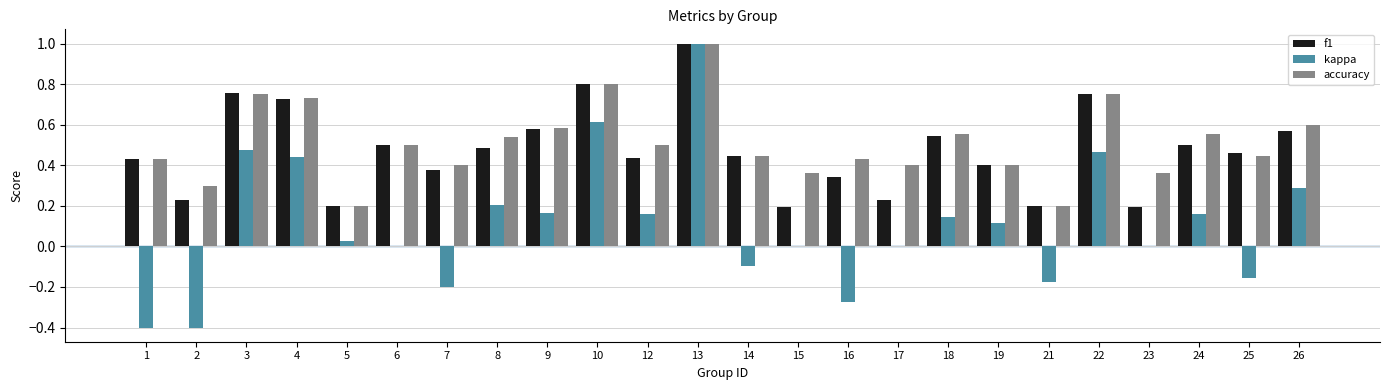

Count the number of categories in the chart.

24